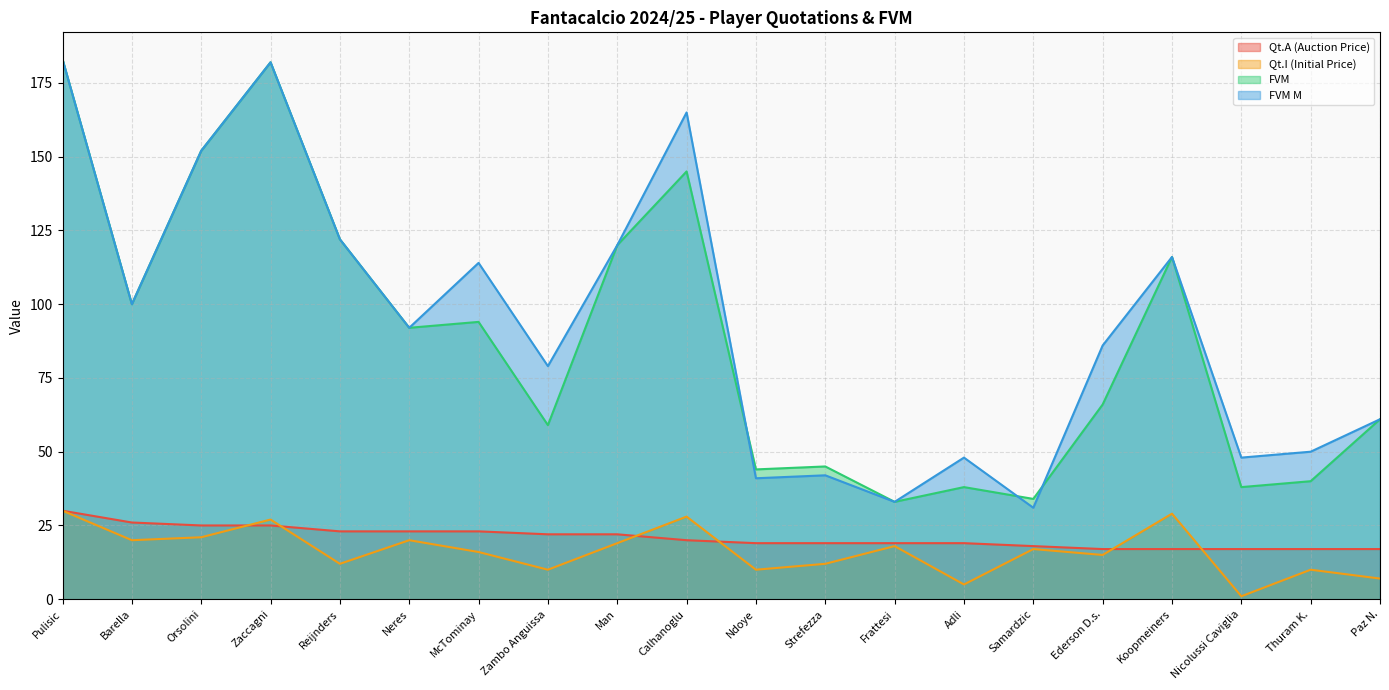

At which label does Qt.A (Auction Price) first exceed 20?

Pulisic